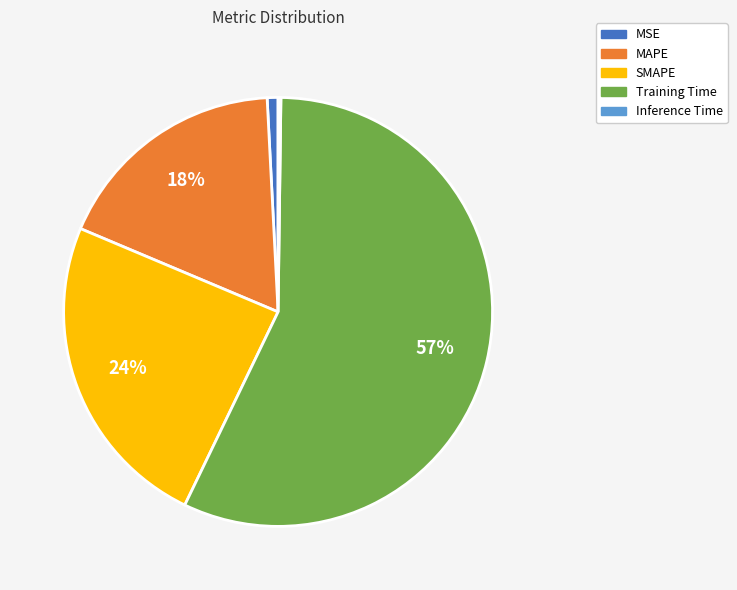

To the nearest percent, what is the difference between the MAPE and Training Time slice percentages?

39%